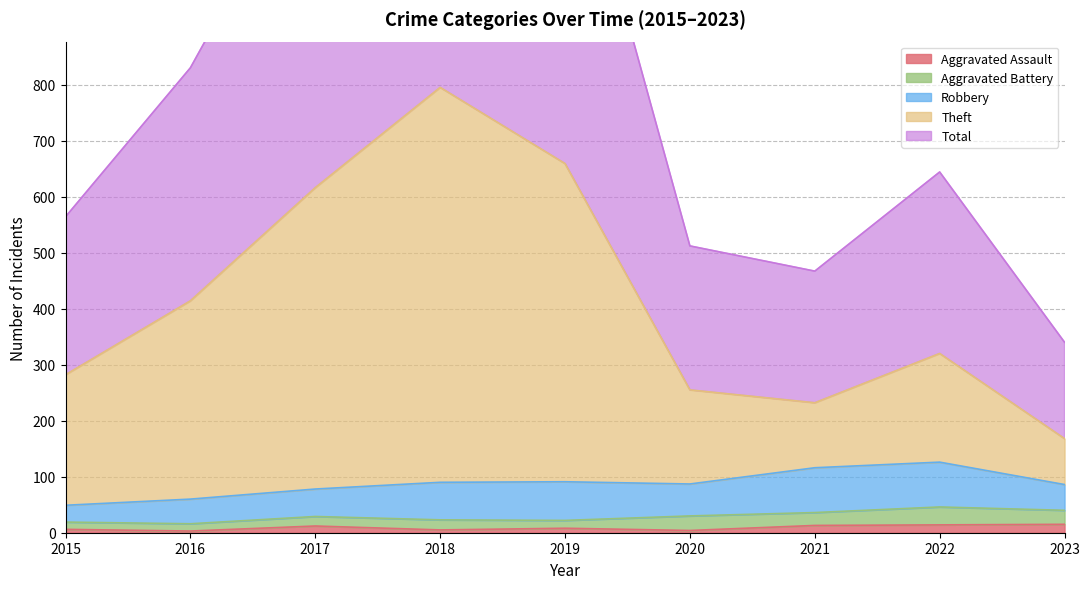

True or false: Theft has more than 2 points higher than both neighbors.

False